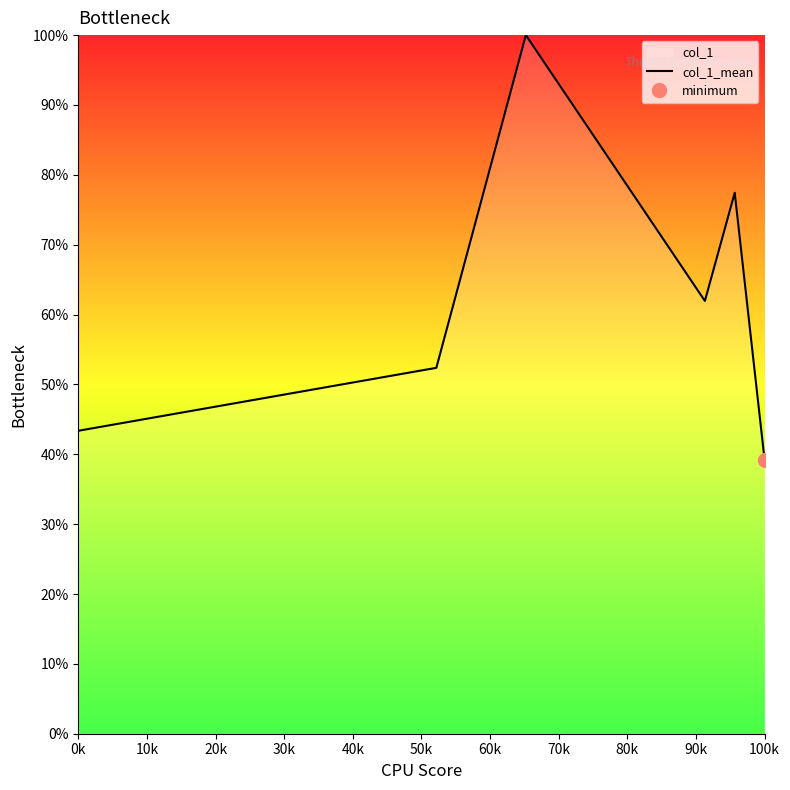

How many interior local peaks (higher than both neighbors) does the data have?

2